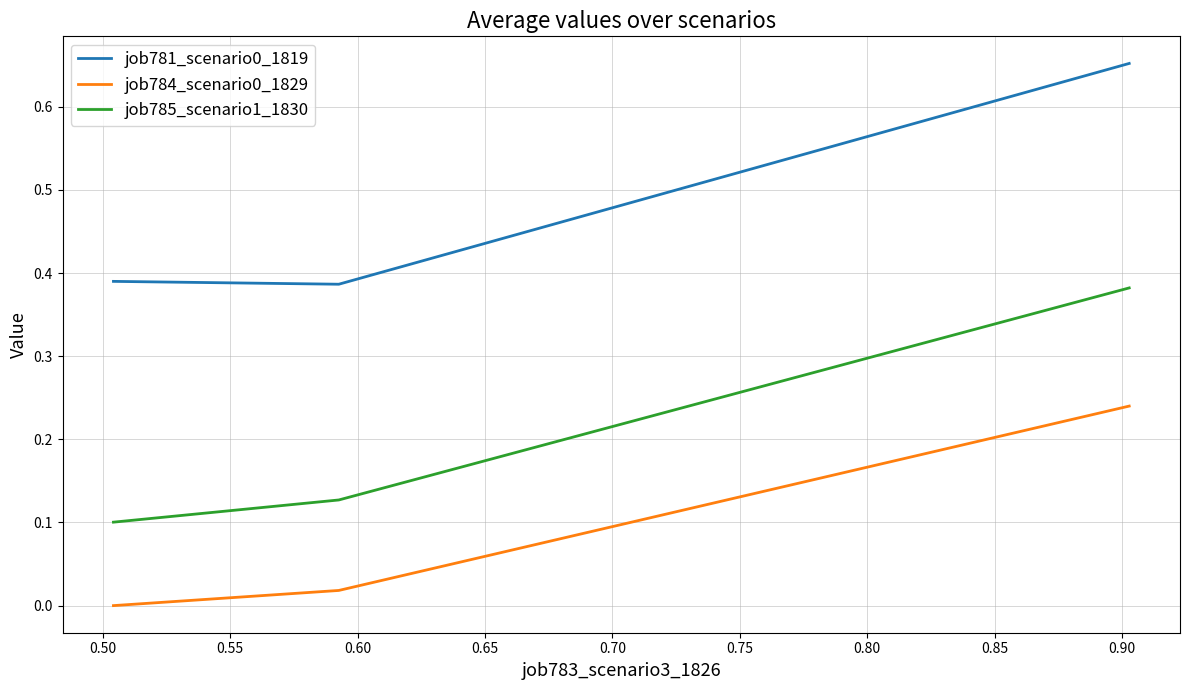

Count the job781_scenario0_1819 values in the range 0 to 1.

3